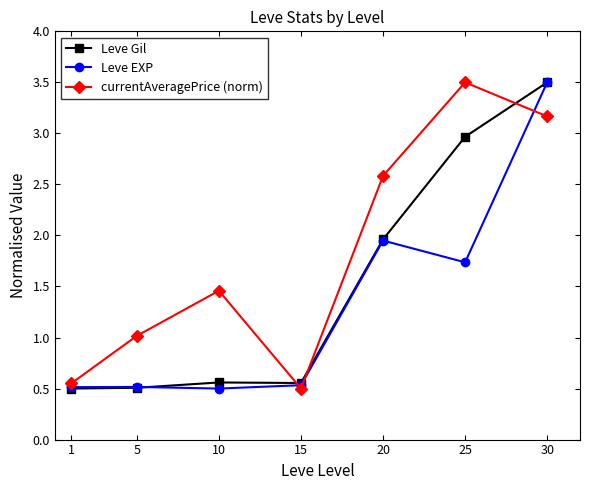

How many values in the currentAveragePrice (norm) series exceed 1?

5